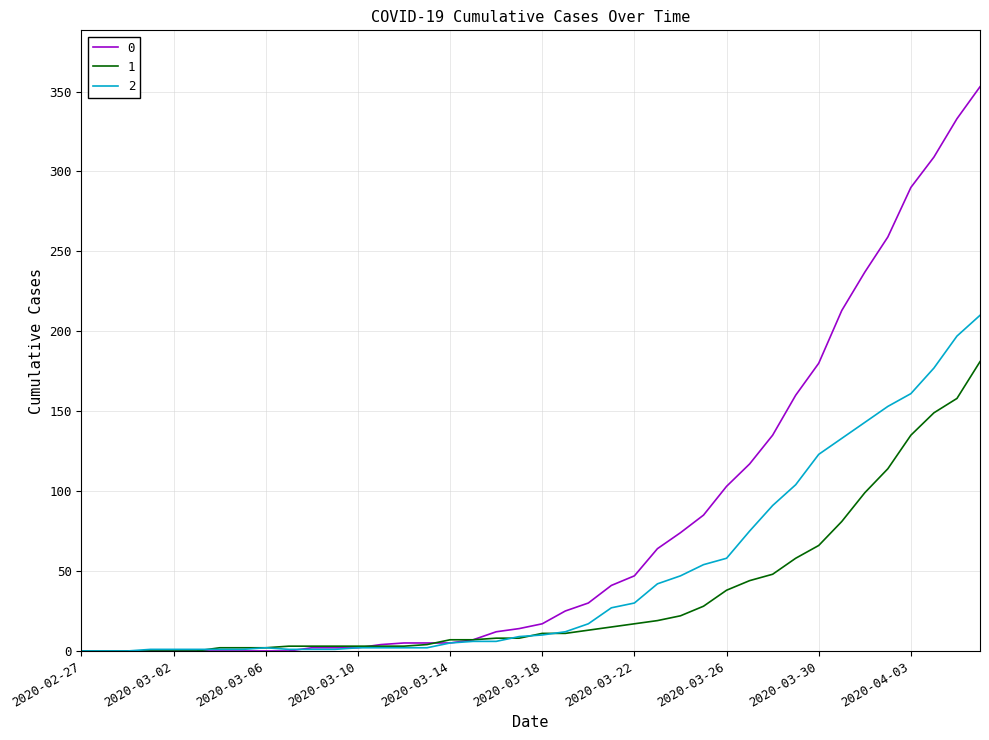

Rank the series by their maximum value, from highest to lowest.

0, 2, 1